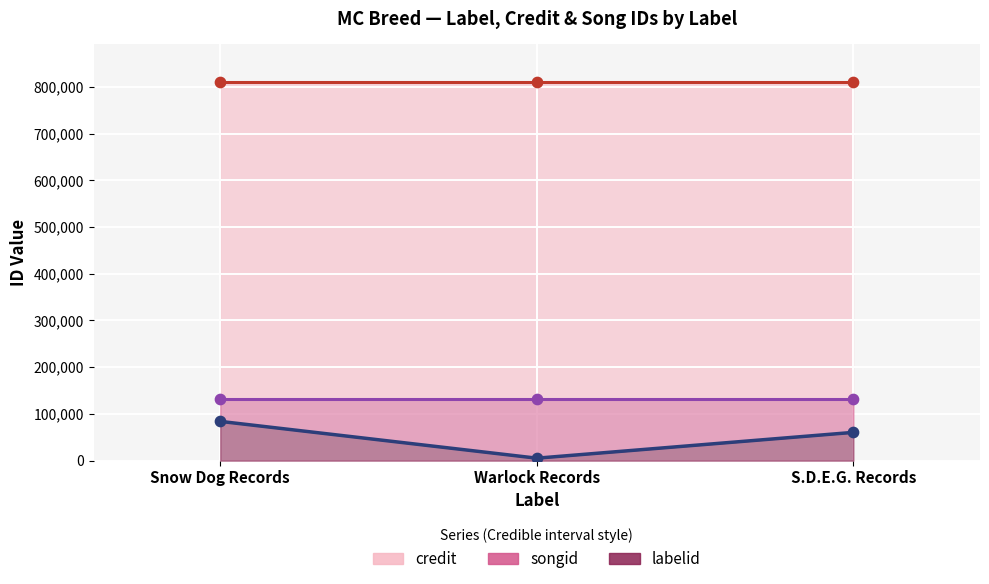

At which category is the sum across all series the highest?

Snow Dog Records